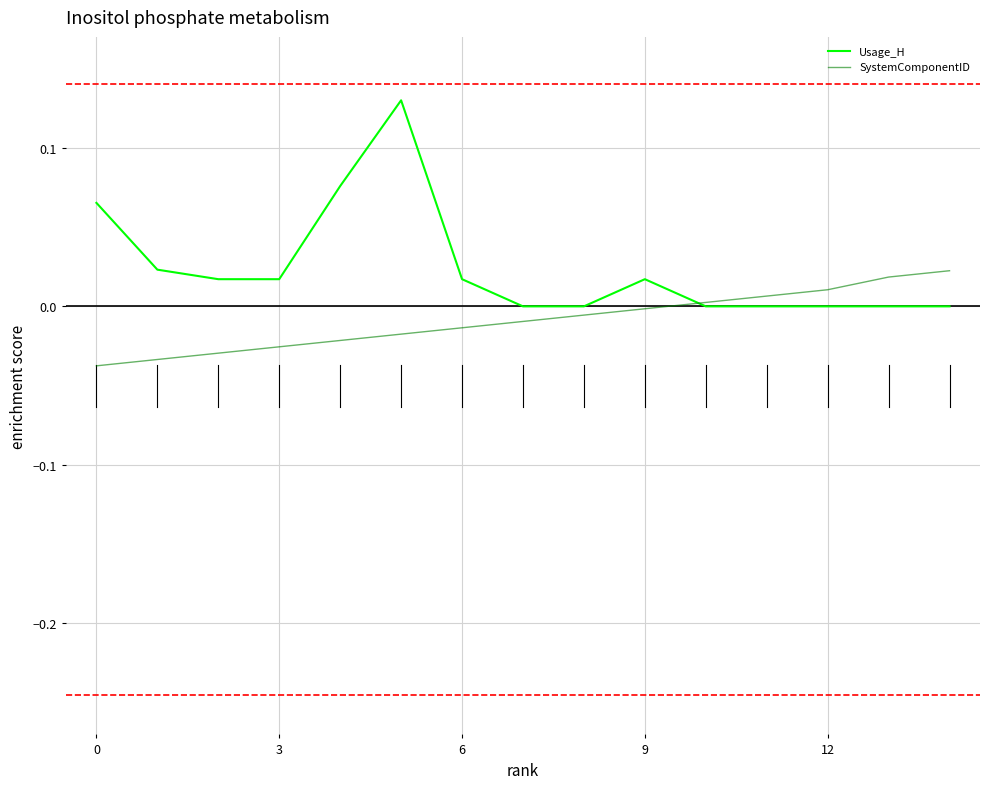

True or false: SystemComponentID has more than 0 interior local peaks.

False